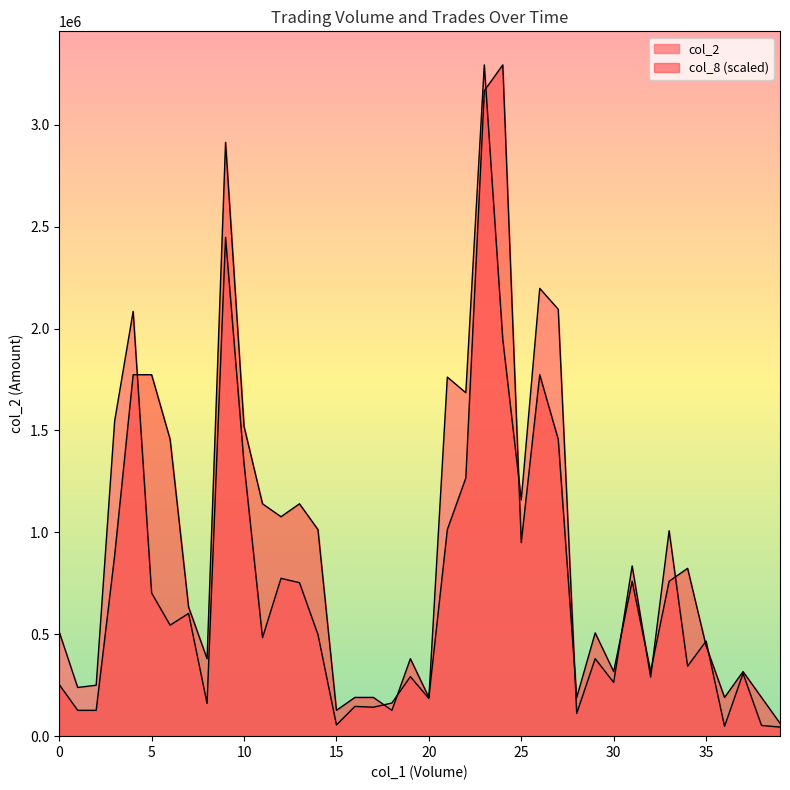

What are all the series names shown in the legend?

col_2, col_8